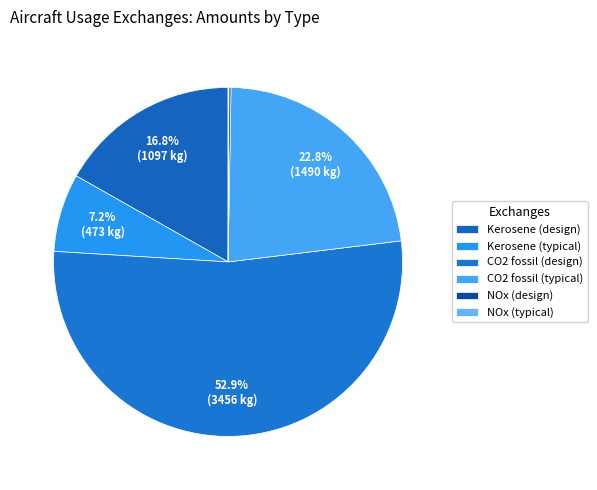

How many segments does this pie chart have?

6